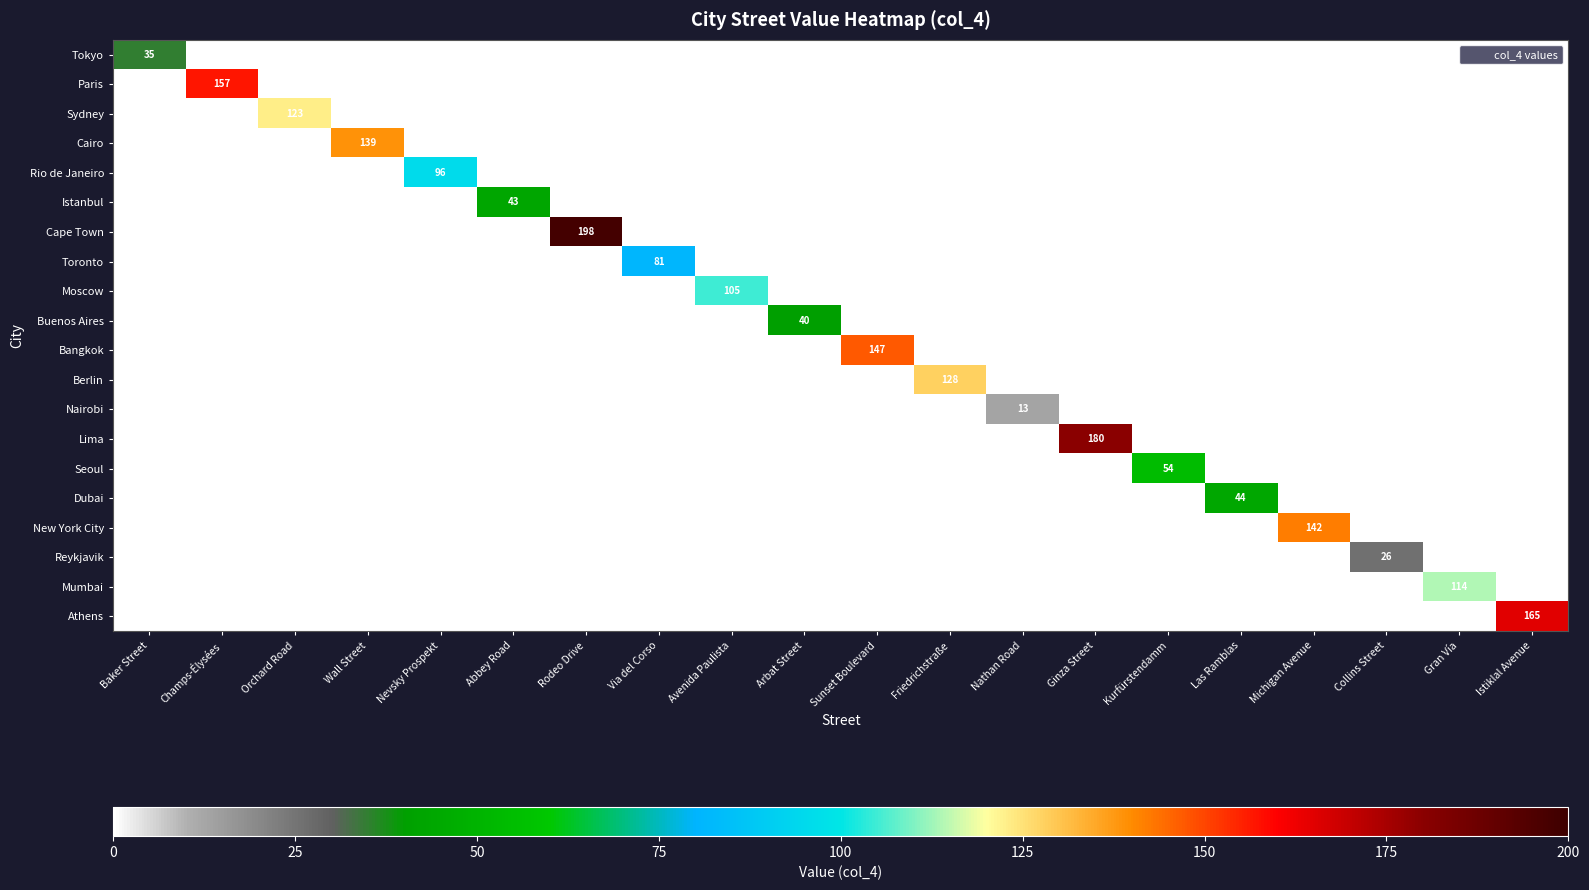

Is the value of Moscow at Nathan Road greater than the value of Mumbai at Gran Vía?

No